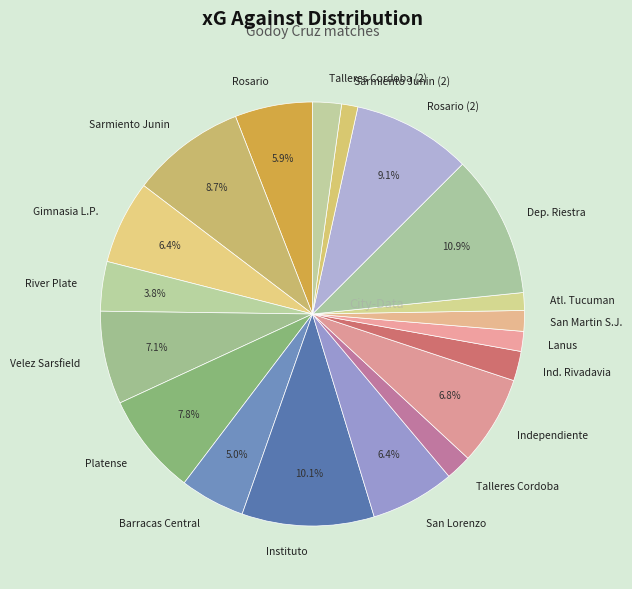

What percentage is the Independiente slice, to the nearest percent?

7%